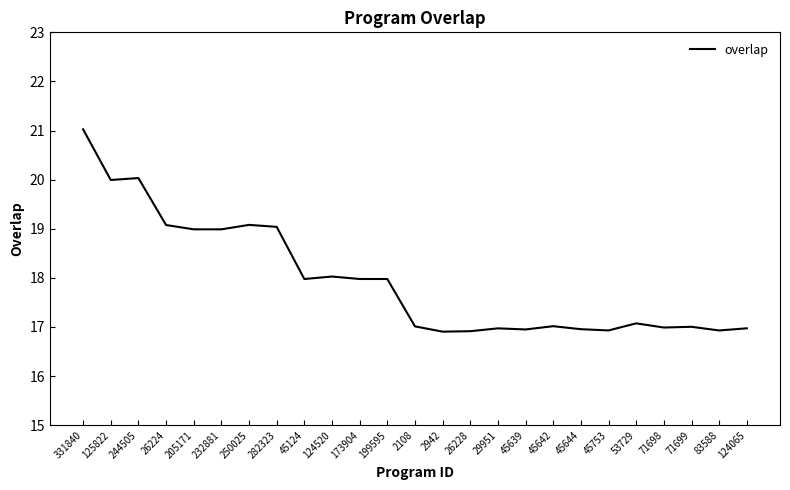

Does the chart have visible grid lines?

No